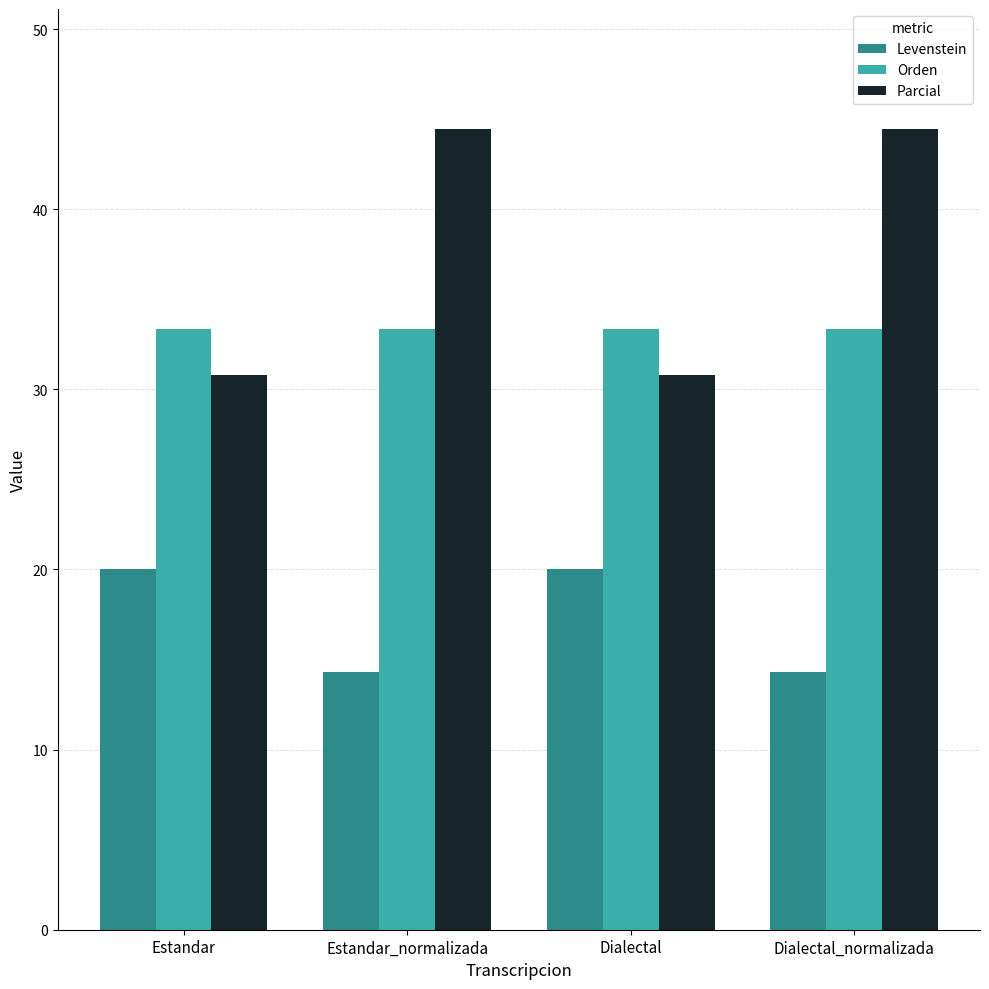

Read the Parcial value at Dialectal.

30.8